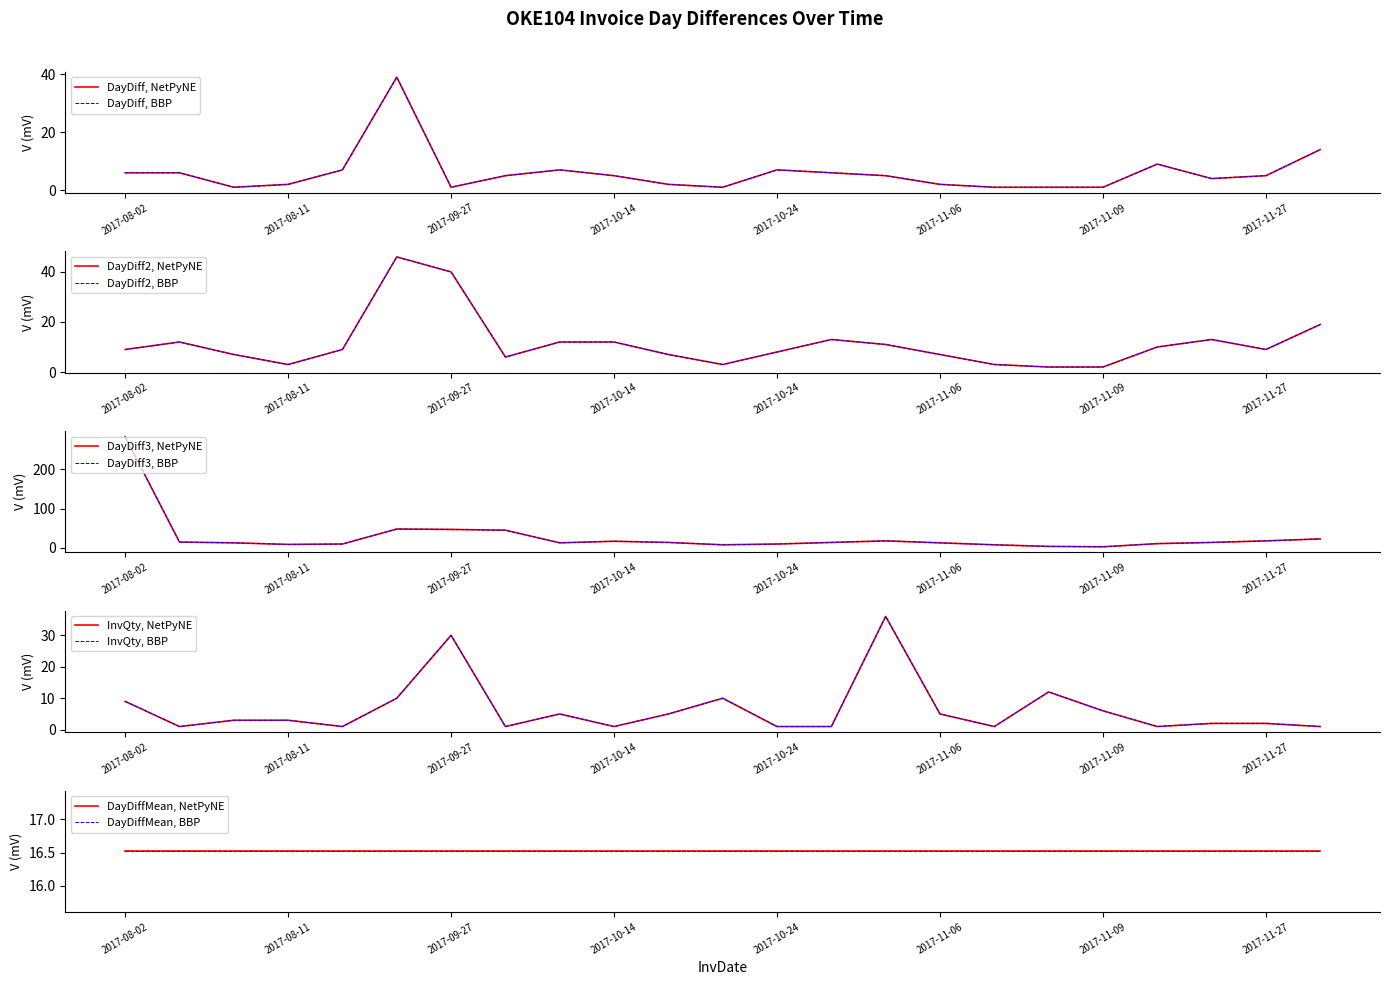

Where does the InvQty series first go above 3?

2017-08-02